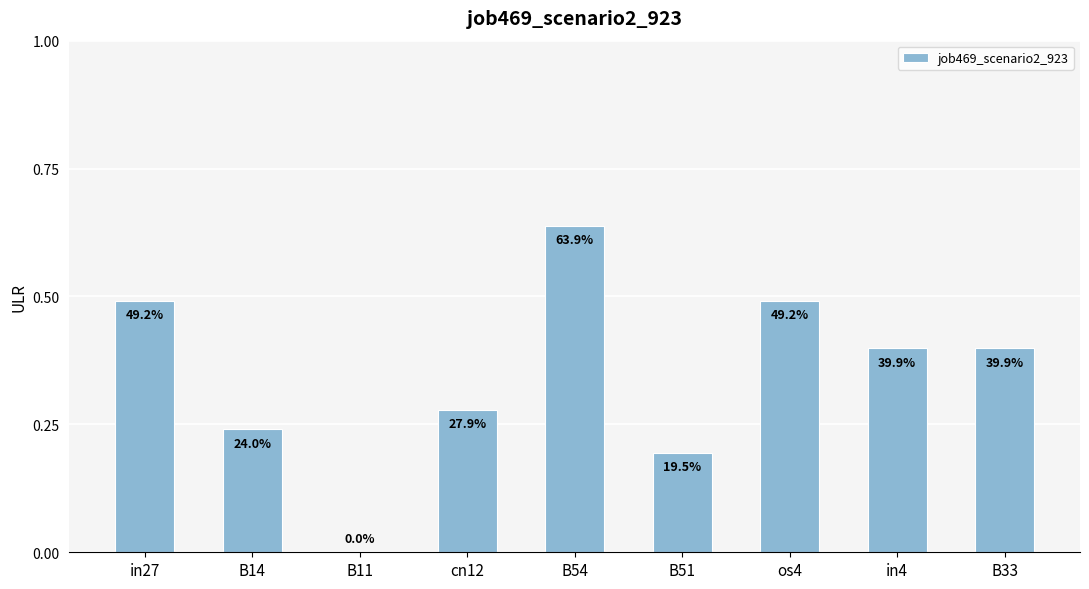

What is the change in value from B11 to B54?

+0.6